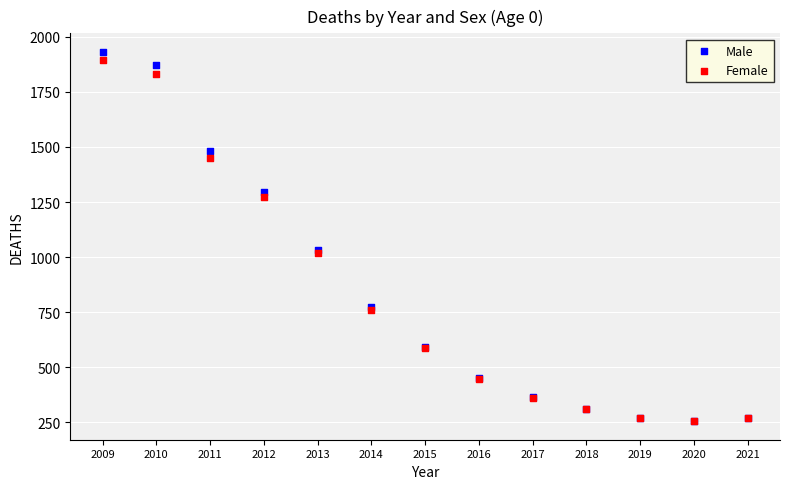

What are all the series names shown in the legend?

Male, Female